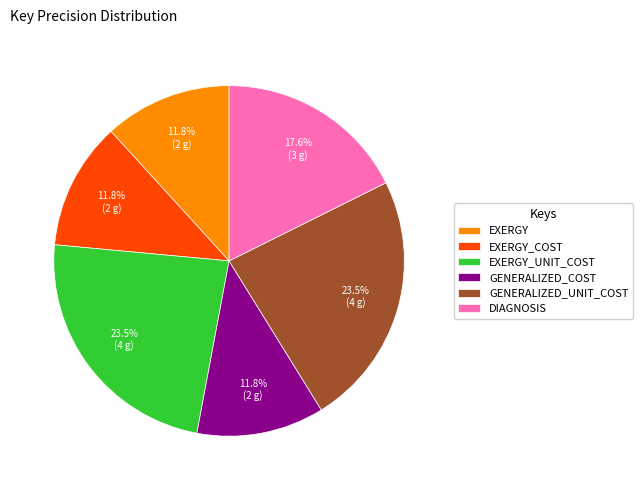

Does DIAGNOSIS account for over 50% of the chart?

No